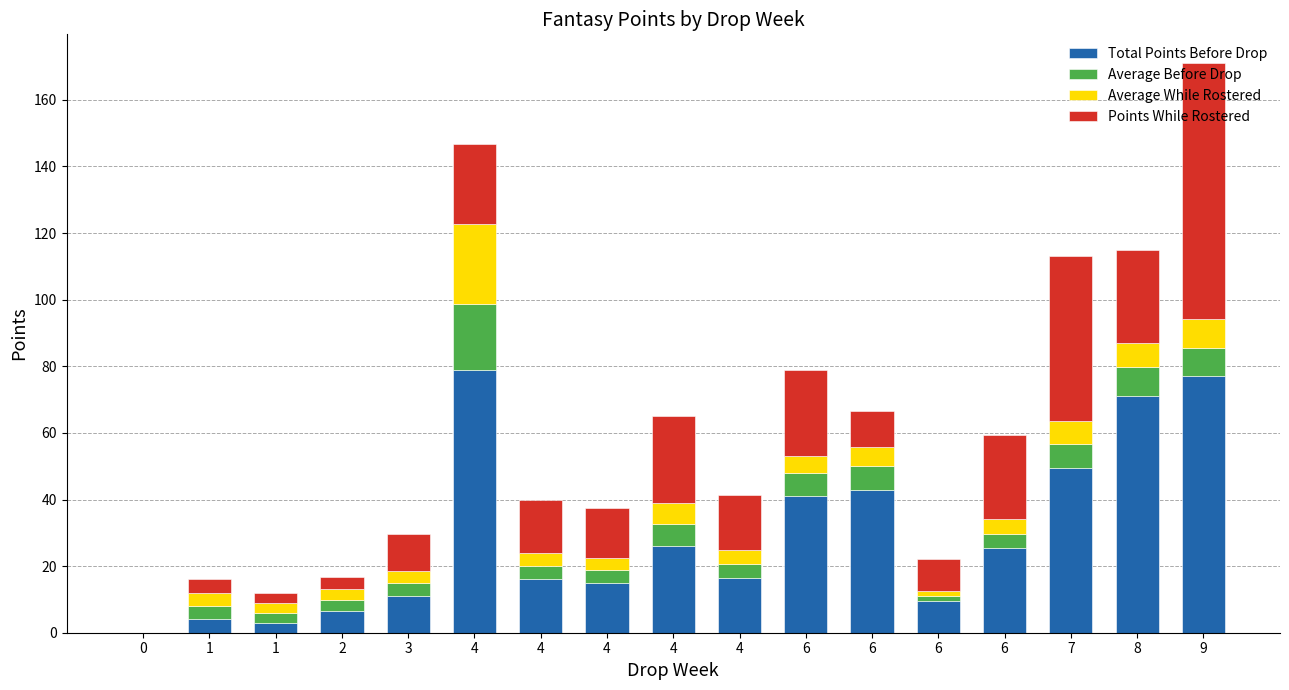

List the labels in order of Total Points Before Drop value, largest first.

4, 9, 8, 7, 6, 6, 4, 6, 4, 4, 4, 3, 6, 2, 1, 1, 0